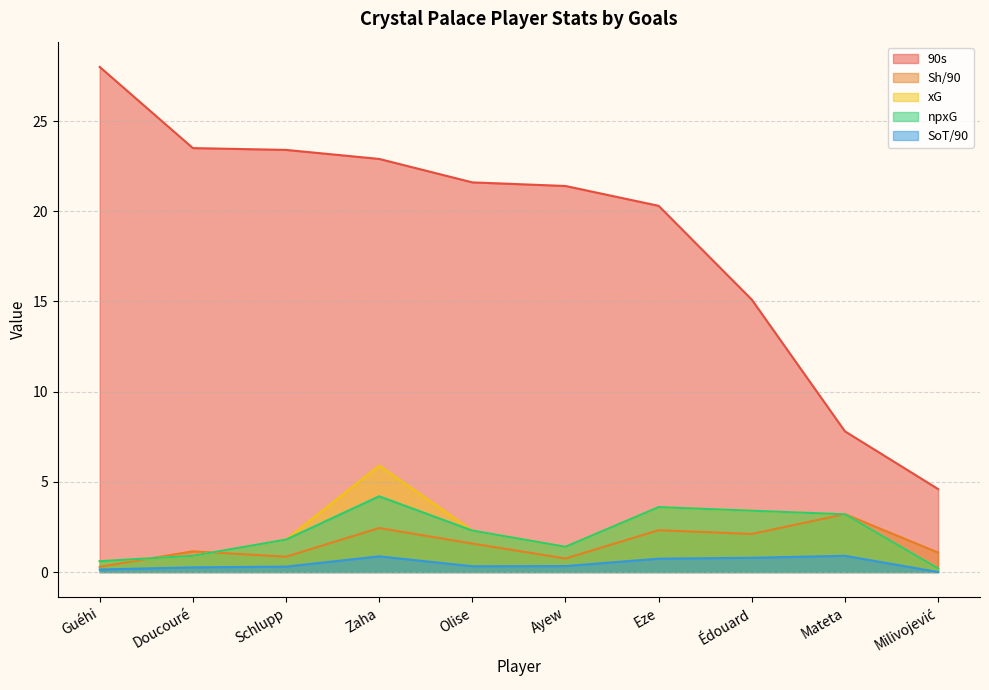

List the labels in order of xG value, largest first.

Zaha, Eze, Édouard, Mateta, Olise, Schlupp, Ayew, Doucouré, Guéhi, Milivojević